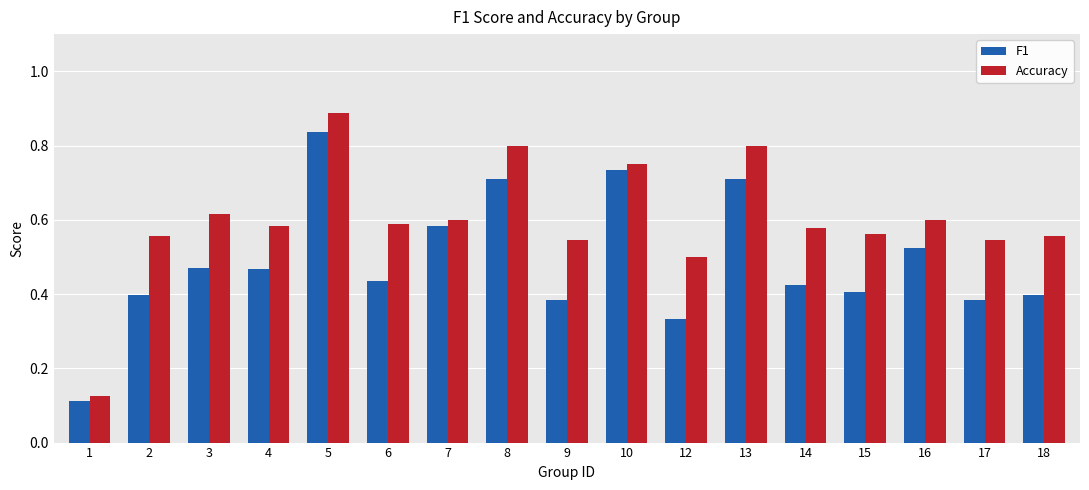

Count the F1 values in the range 0 to 1.

17